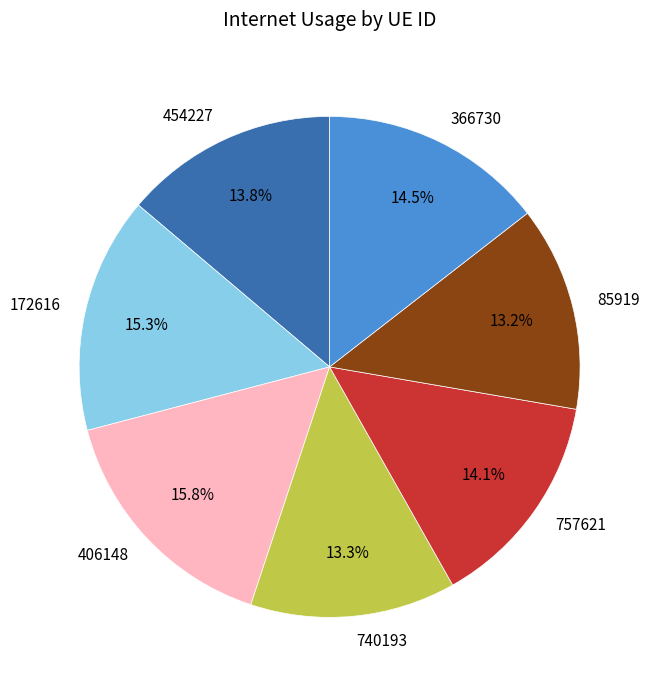

Which category has the biggest portion of the pie?

406148